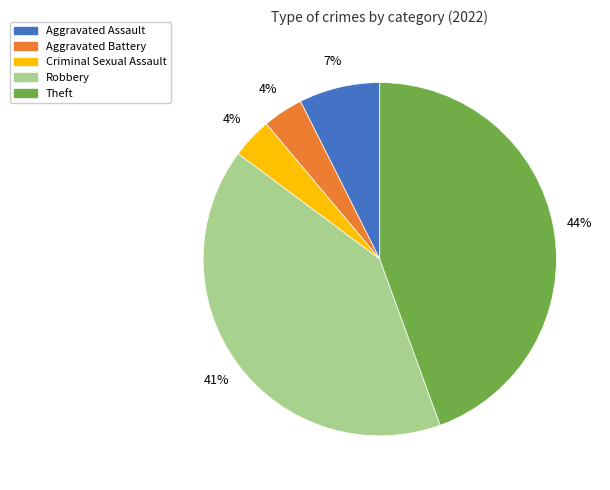

Is the sum of Robbery and Aggravated Battery greater than half?

No